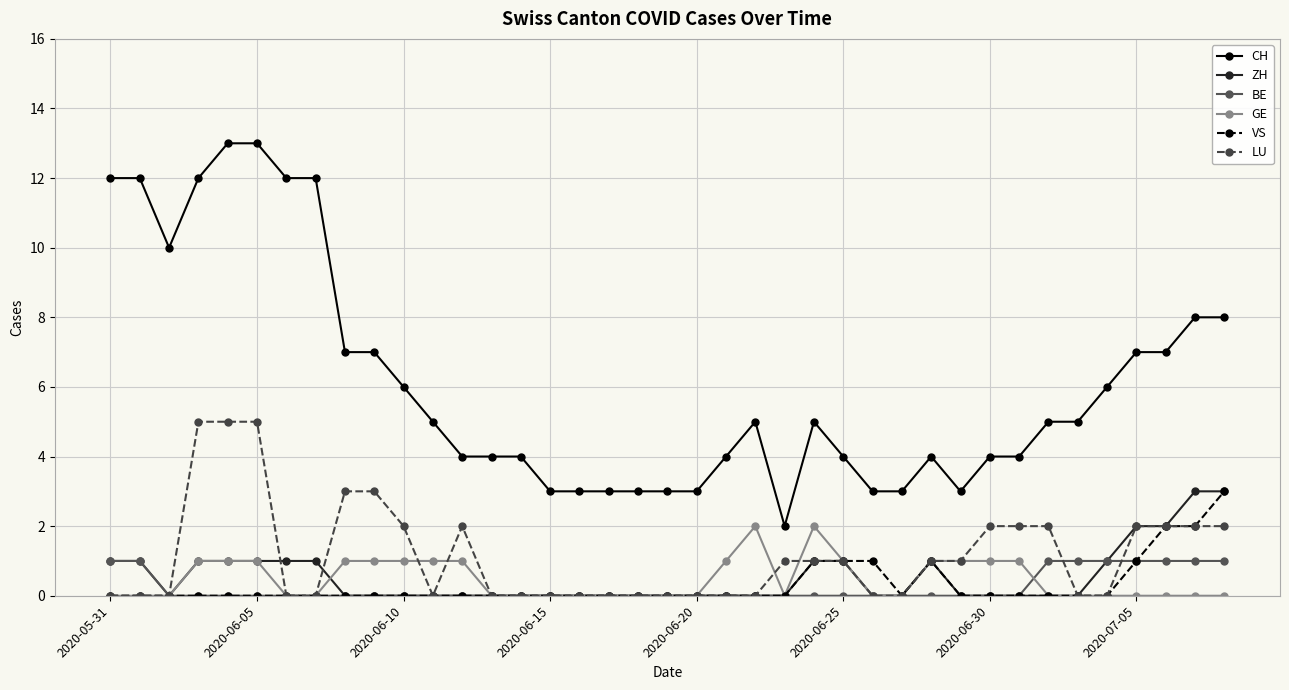

True or false: ZH and CH cross at least once.

False